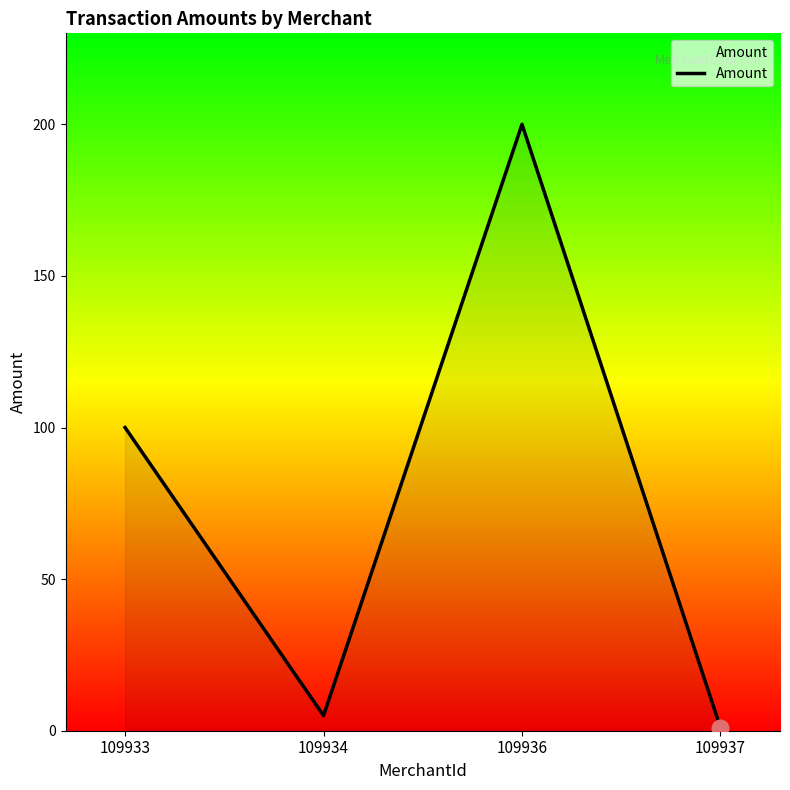

What is the difference between the maximum and second lowest values?

195